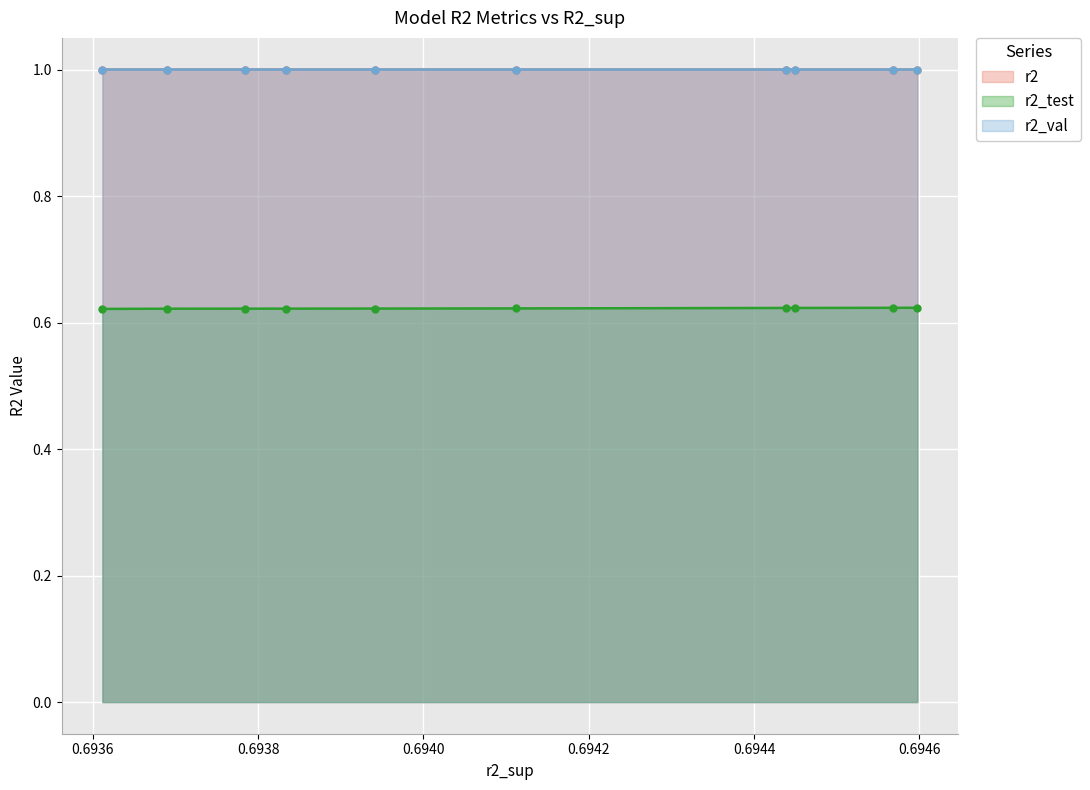

How many lines are shown in the chart?

3